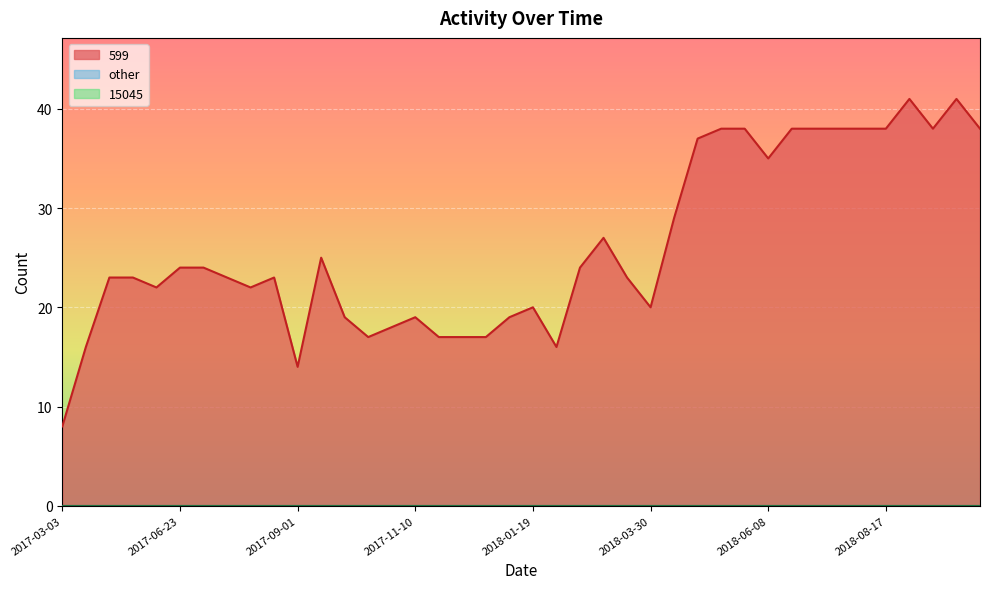

What is the maximum value shown in the chart?

41